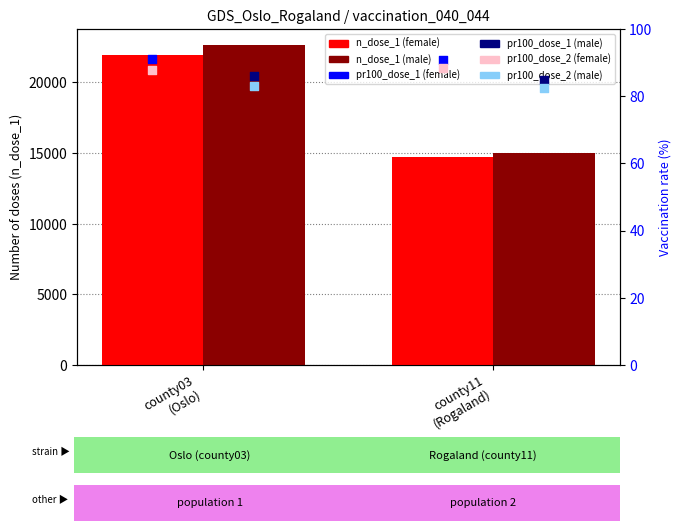

Which series has the largest total across all categories?

n_dose_1 (male)